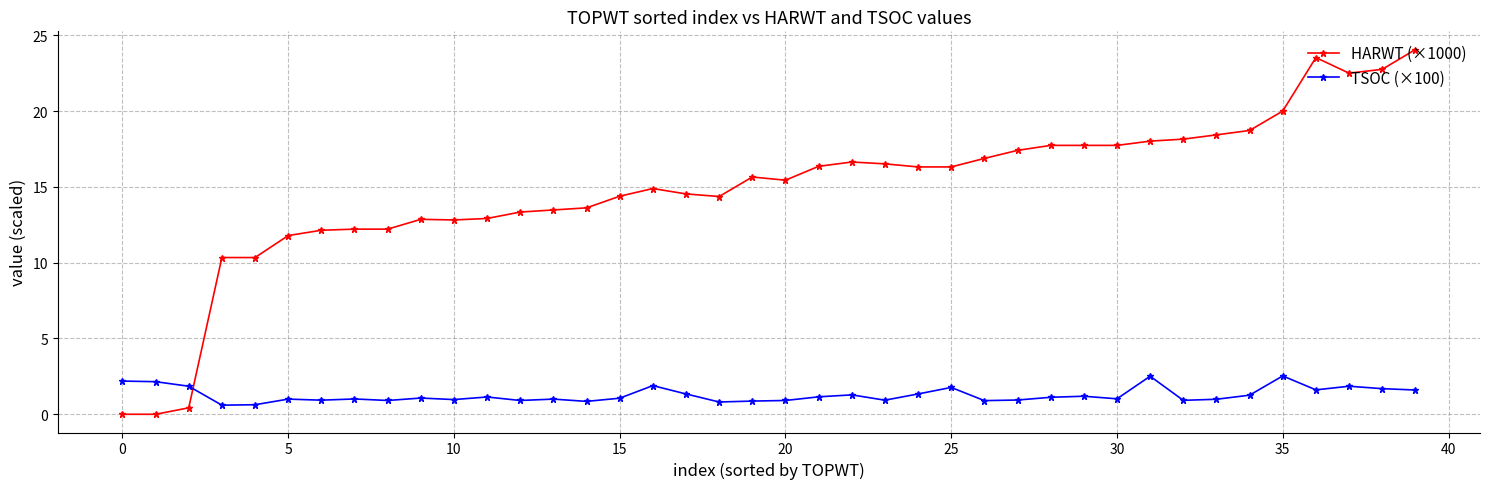

Which series has the widest spread of values?

HARWT (×1000)